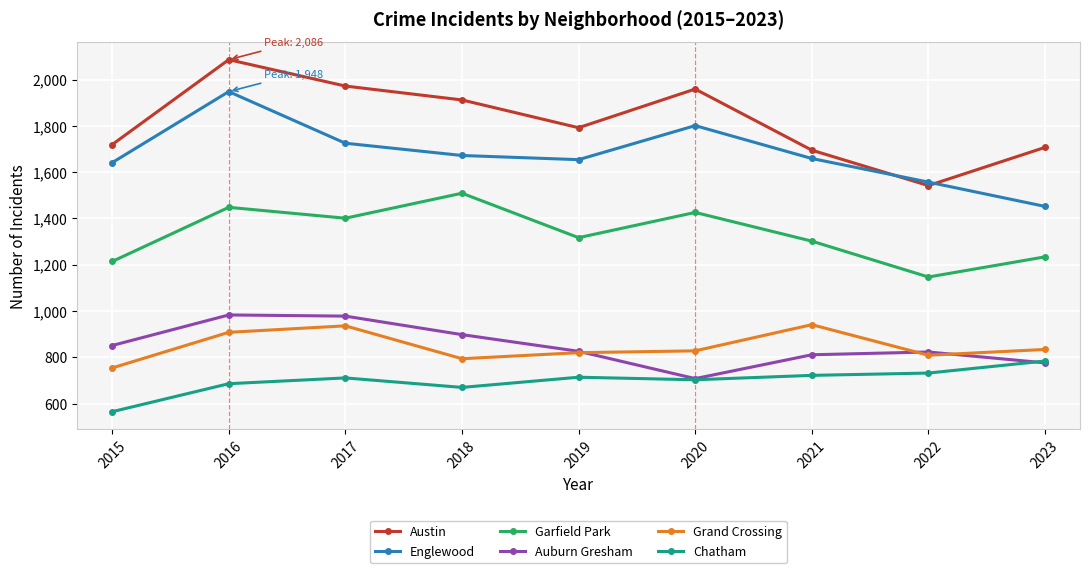

What is the value of the Englewood point at the 8th from the left?

1557